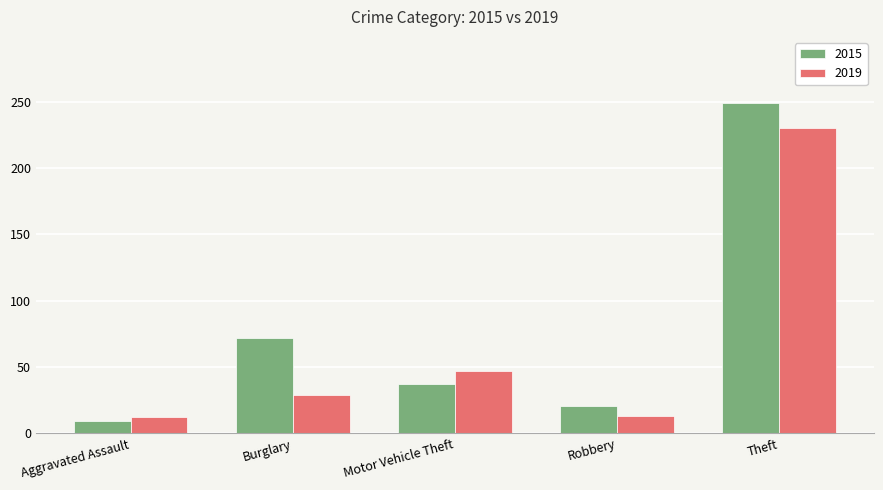

The 2015 series shows 168 at Theft. True or false?

False